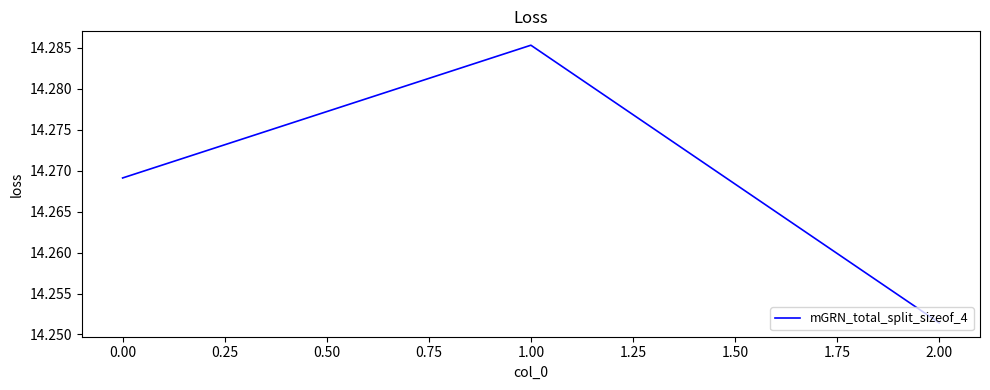

What is the sum of all values?

42.8